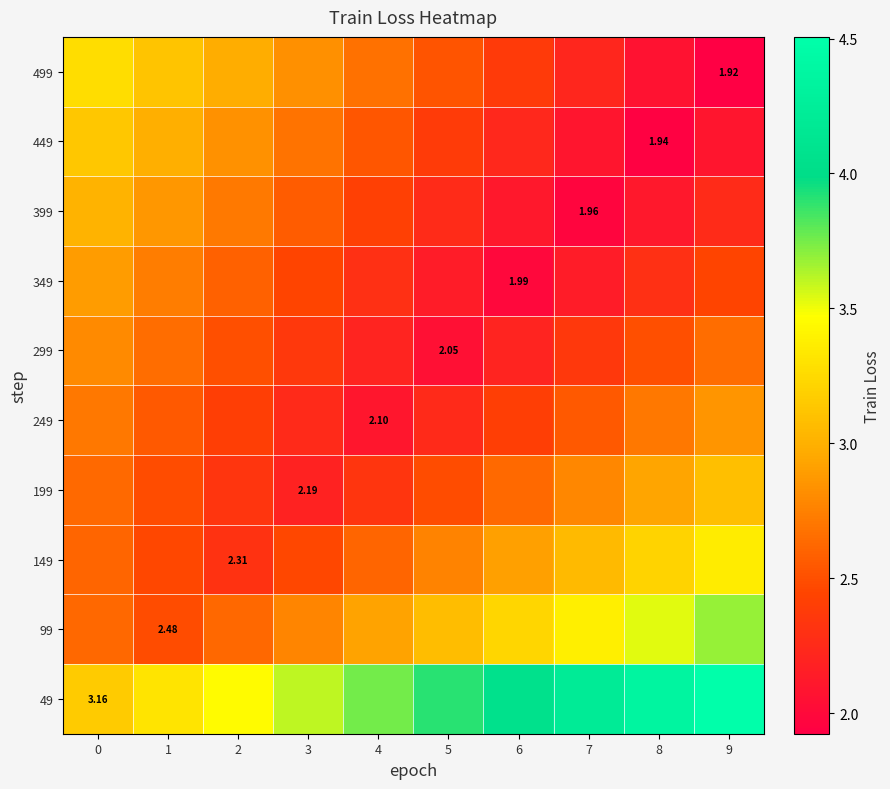

What is the difference between the maximum and second lowest values in the 399 series?

0.9